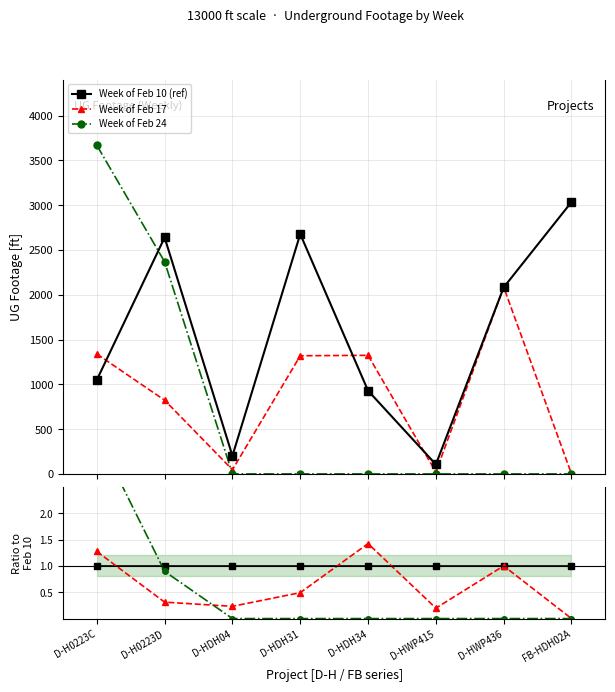

At which label is Week of Feb 24 closest to 1?

D-H0223D